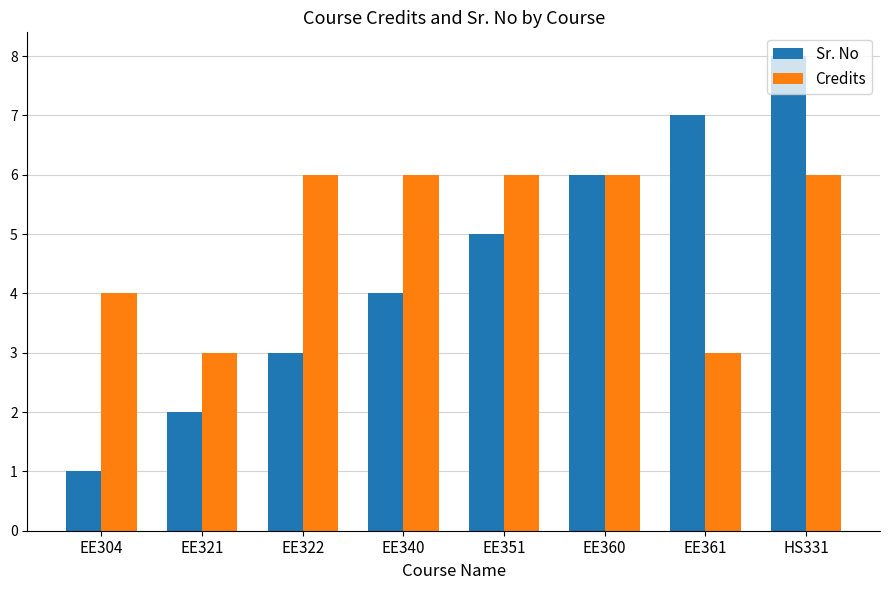

Reading left to right, list all the values displayed in this chart.

Sr. No: EE304=1	EE321=2	EE322=3	EE340=4	EE351=5	EE360=6	EE361=7	HS331=8
Credits: EE304=4	EE321=3	EE322=6	EE340=6	EE351=6	EE360=6	EE361=3	HS331=6